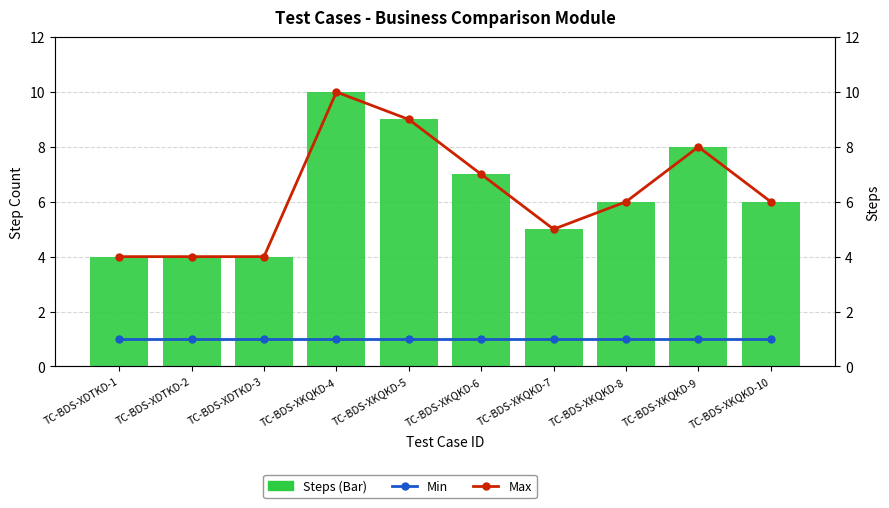

Which label corresponds to the largest value in the chart?

TC-BDS-XKQKD-4